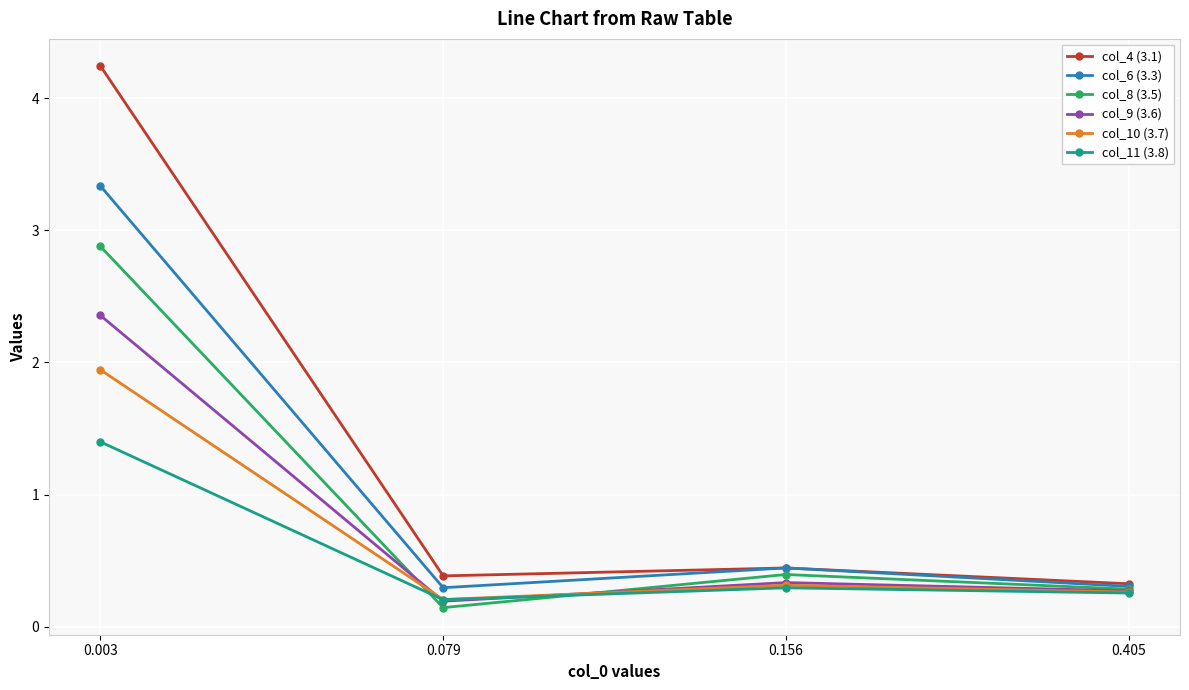

Which label corresponds to the smallest value in the chart?

0.079